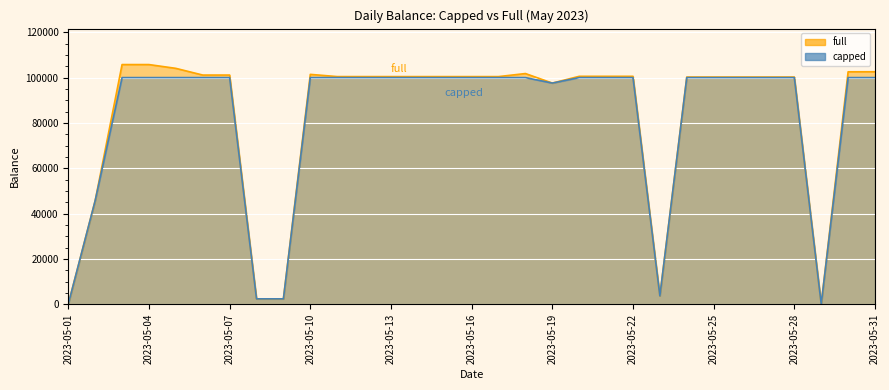

What is the value of the capped point at the 30th from the left?

100000.0